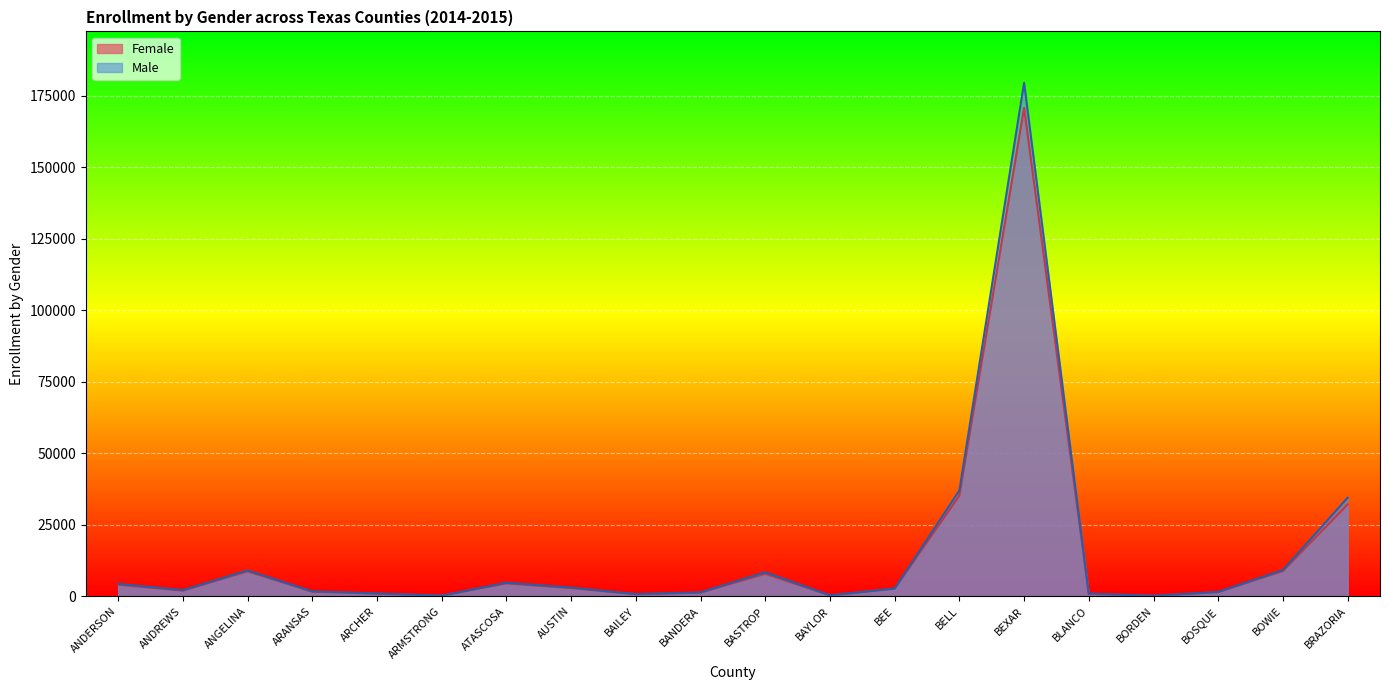

Rank the categories by Female value from highest to lowest.

BEXAR, BELL, BRAZORIA, BOWIE, ANGELINA, BASTROP, ATASCOSA, ANDERSON, AUSTIN, BEE, ANDREWS, ARANSAS, BOSQUE, BANDERA, ARCHER, BLANCO, BAILEY, BAYLOR, ARMSTRONG, BORDEN